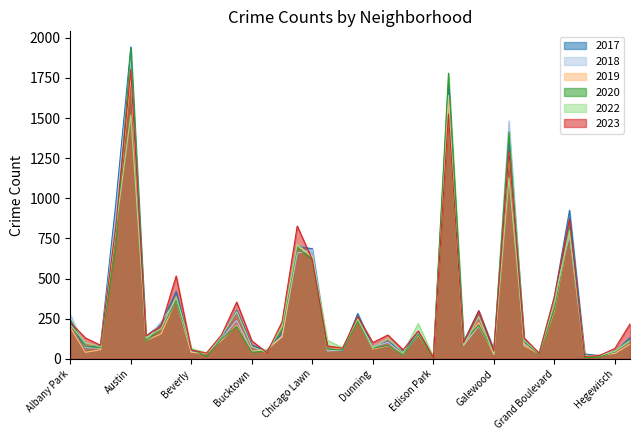

What is the difference between the highest and lowest values at Beverly?

22